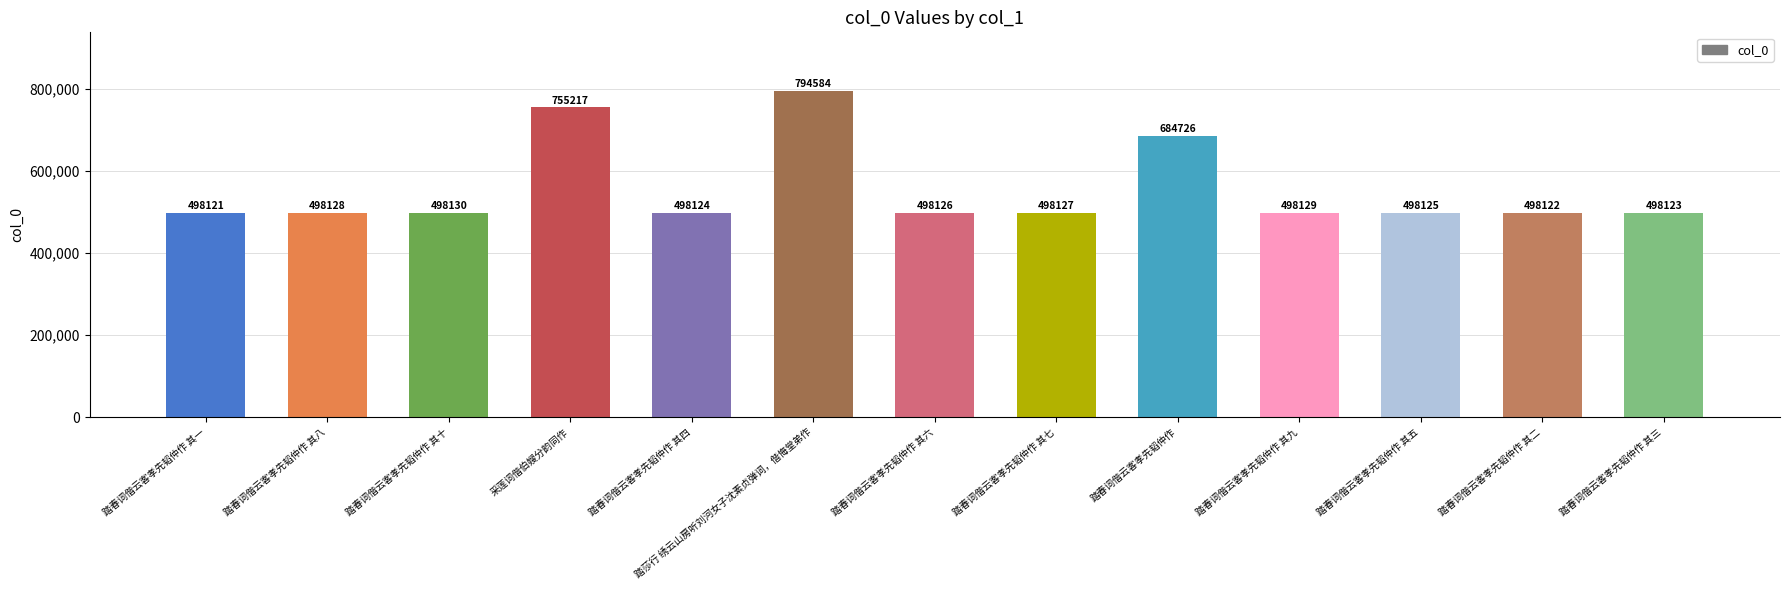

Which has a higher value, 踏春词偕云客孝先韬仲作 其九 or 采莲词偕伯嫂分韵同作?

采莲词偕伯嫂分韵同作